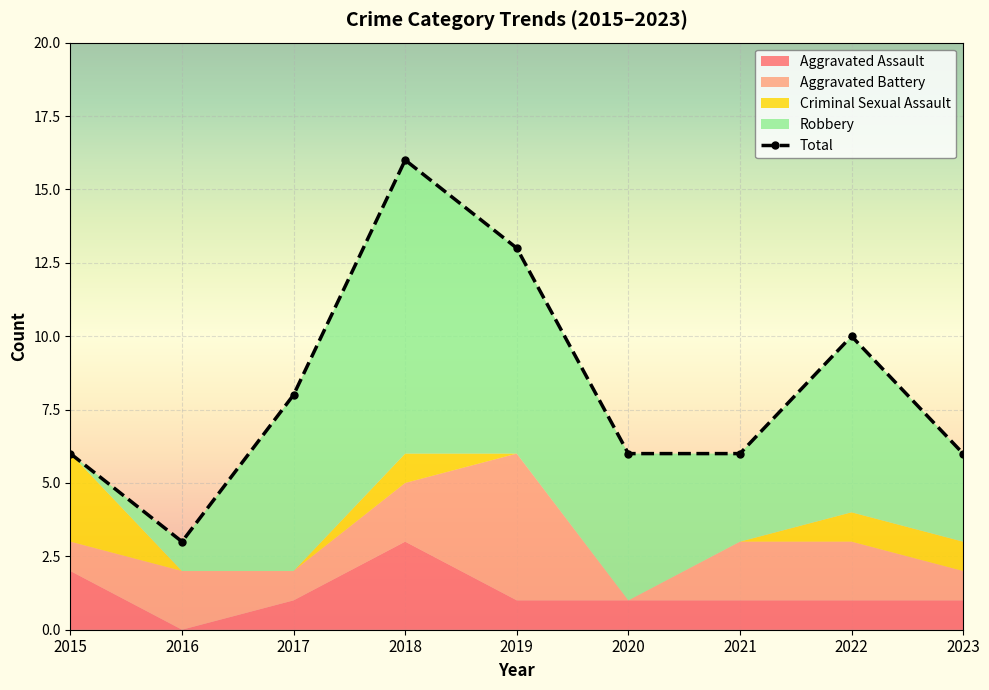

Rank the categories by value from lowest to highest.

2016, 2015, 2020, 2021, 2023, 2017, 2022, 2019, 2018